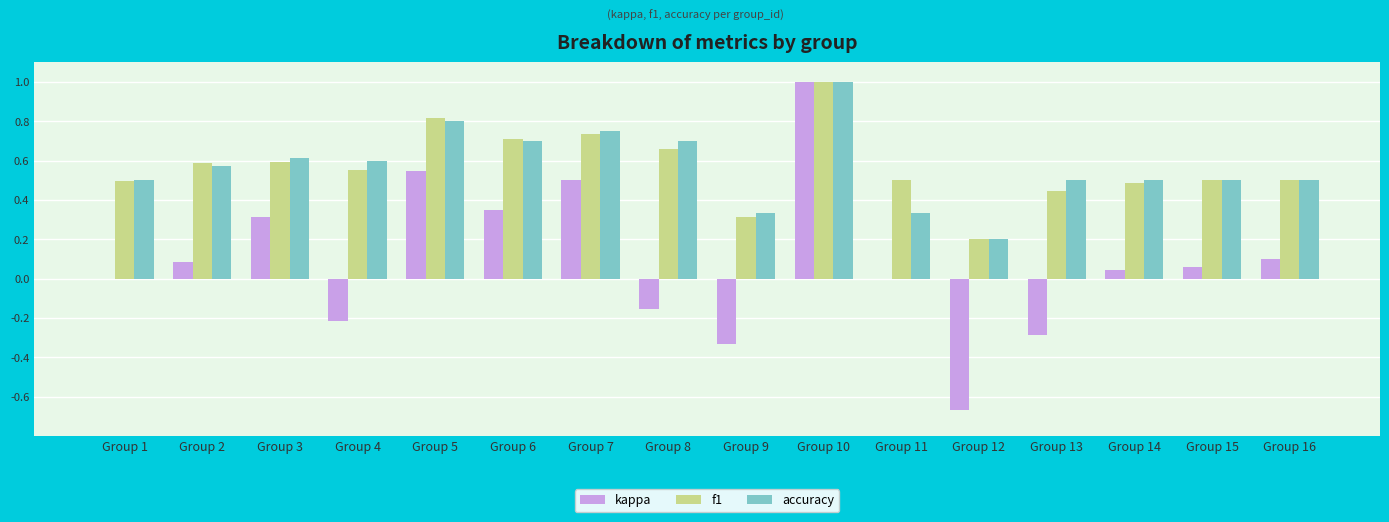

Does the chart contain stacked bars?

No